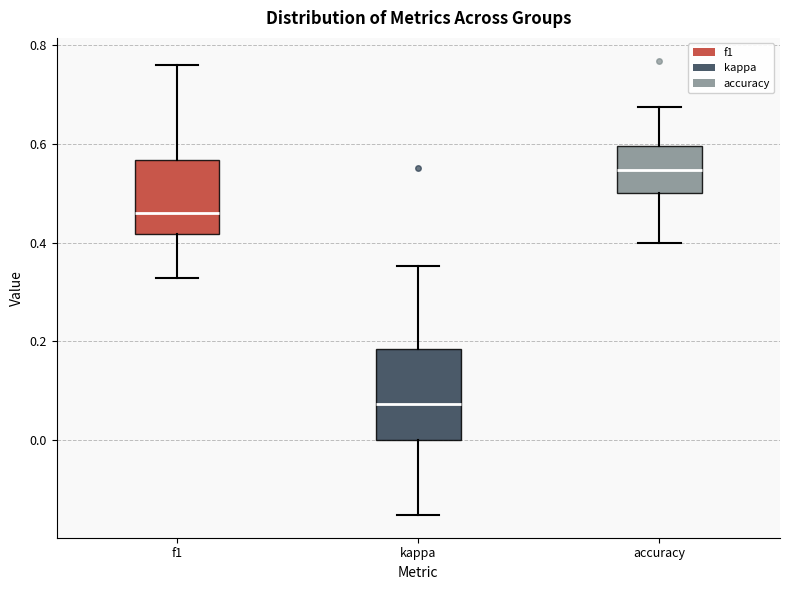

Where does the median line of the box for accuracy sit on the y-axis? The values are not printed on the chart, so give them approximately, as read against the axis.

0.54